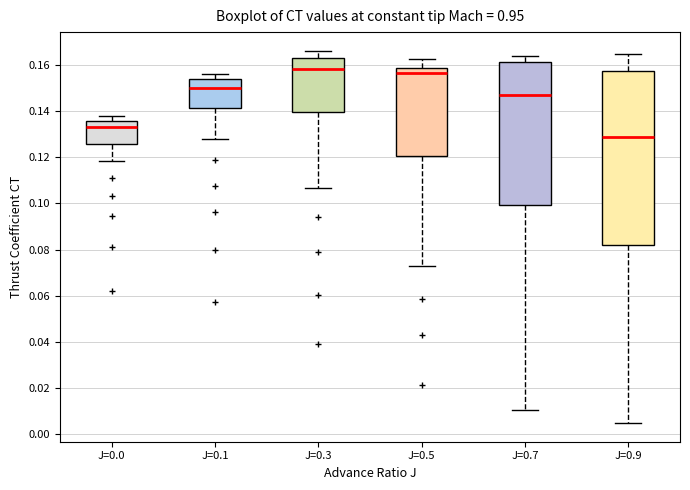

Reading left to right, transcribe this box plot: for each box, give where its median line is, the range the box spans, and where its two whiskers end, as read against the y-axis. The values are not printed on the chart, so give them approximately, as read against the axis.

J=0.0: median 0.134, box 0.126 to 0.136, whiskers 0.118 to 0.138
J=0.1: median 0.150, box 0.142 to 0.154, whiskers 0.128 to 0.156
J=0.3: median 0.158, box 0.140 to 0.162, whiskers 0.106 to 0.166
J=0.5: median 0.156, box 0.120 to 0.158, whiskers 0.074 to 0.162
J=0.7: median 0.148, box 0.100 to 0.162, whiskers 0.010 to 0.164
J=0.9: median 0.130, box 0.082 to 0.158, whiskers 0.004 to 0.164